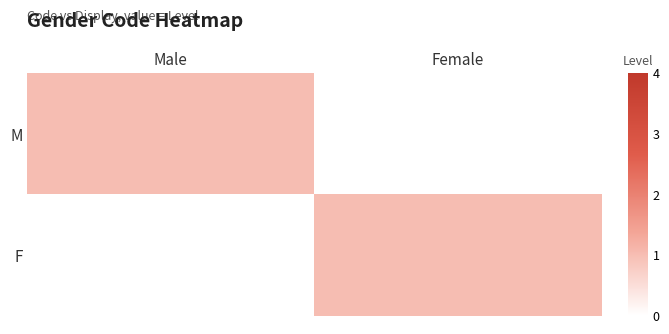

What is the total value across all series at Female?

1